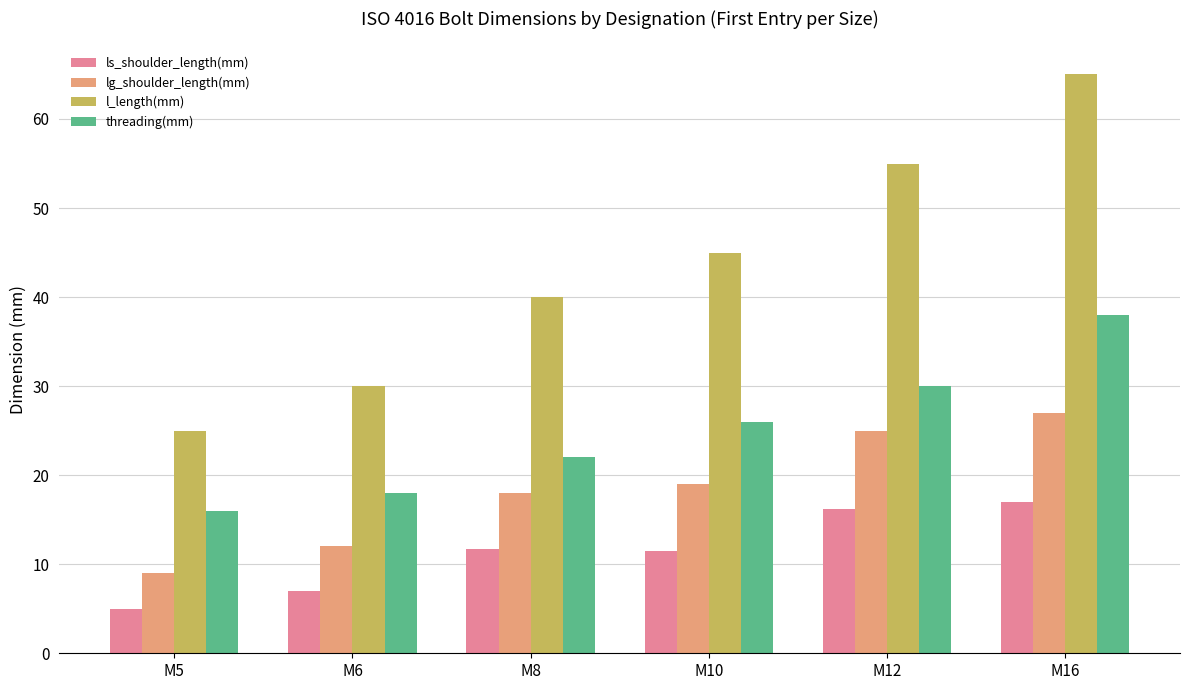

Which series has the largest range (max minus min)?

l_length(mm)